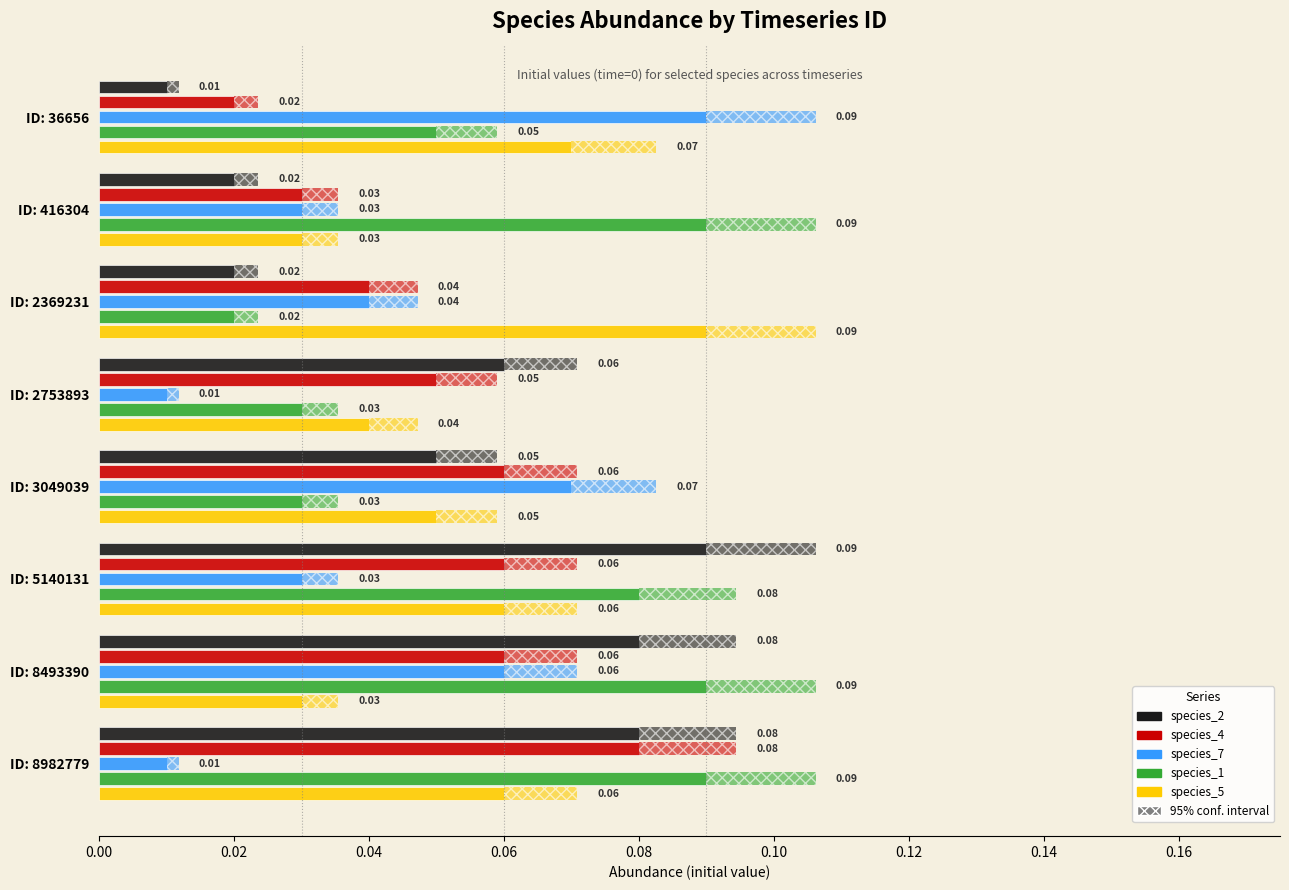

Which series changed the most between ID: 3049039 and ID: 8493390?

species_1